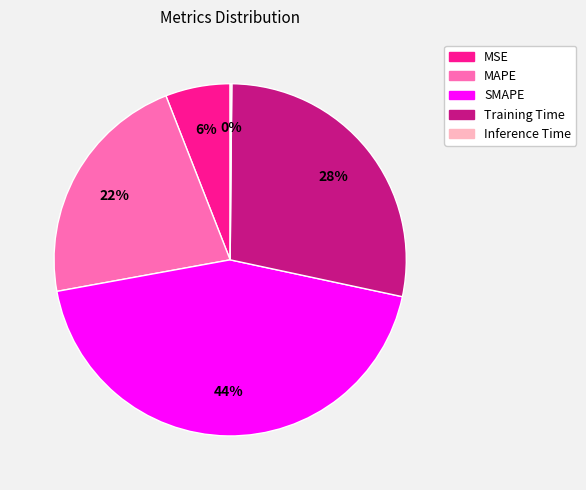

Is MAPE the majority of the pie?

No